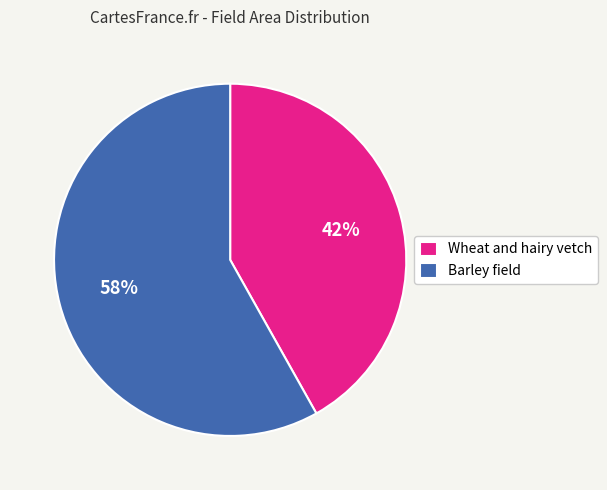

To the nearest percent, what is the combined percentage of Wheat and hairy vetch and Barley field?

100%